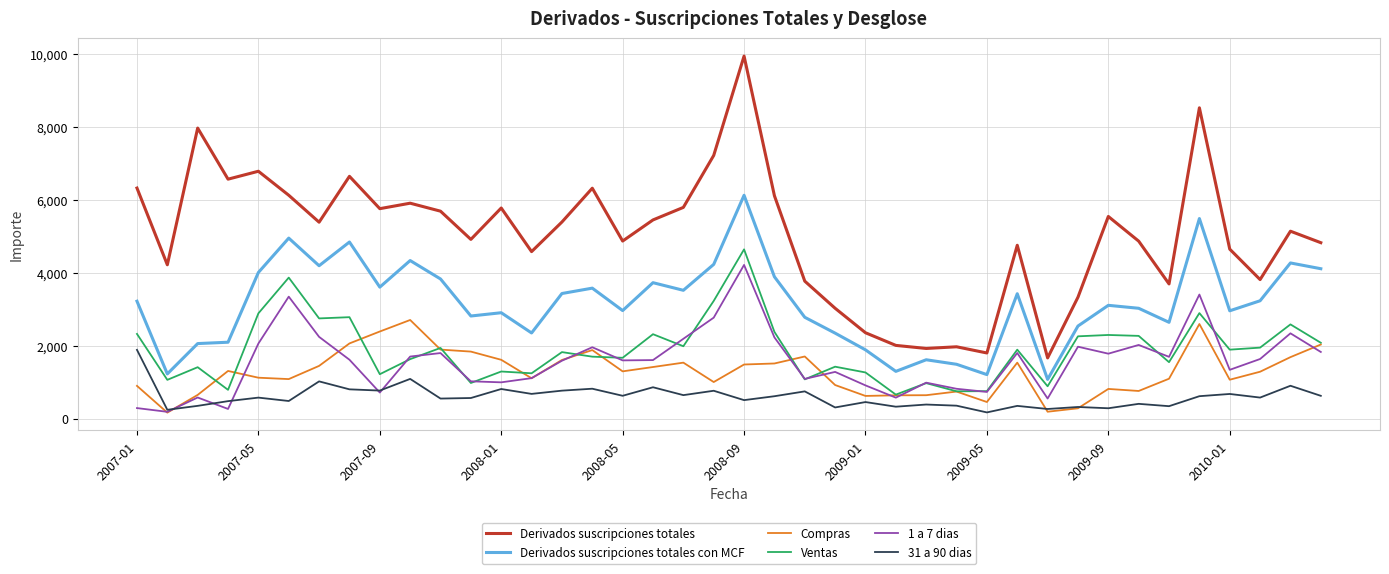

What is the minimum value for Derivados suscripciones totales?

1664